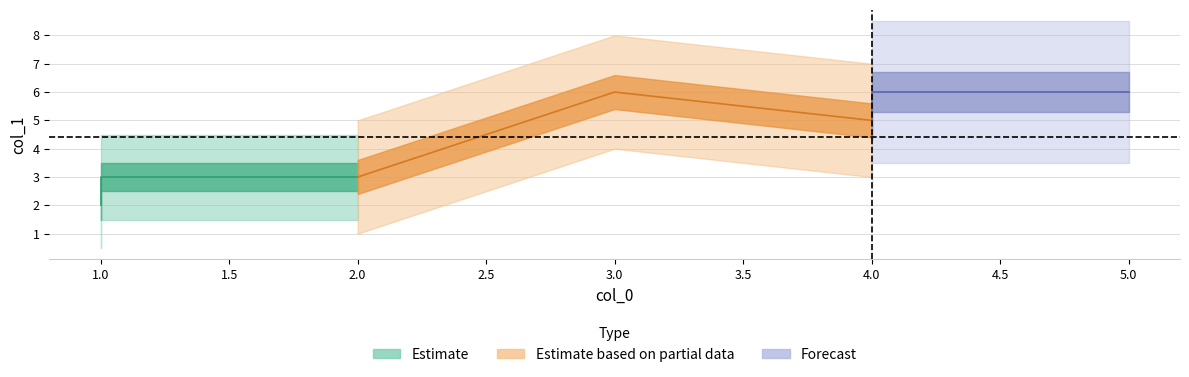

How many data points are less than 5?

3